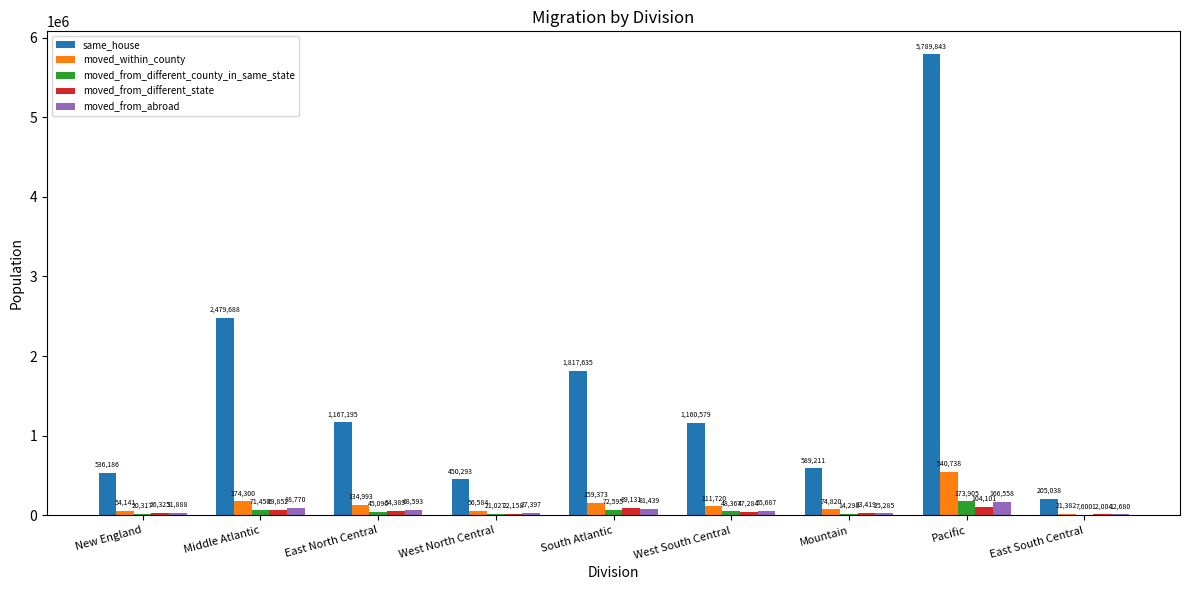

The value of moved_within_county at East North Central is 134993. True or false?

True